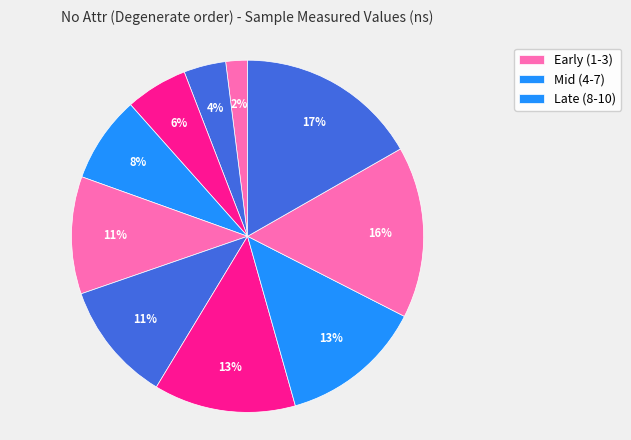

Is there any slice that represents more than half of the pie?

No